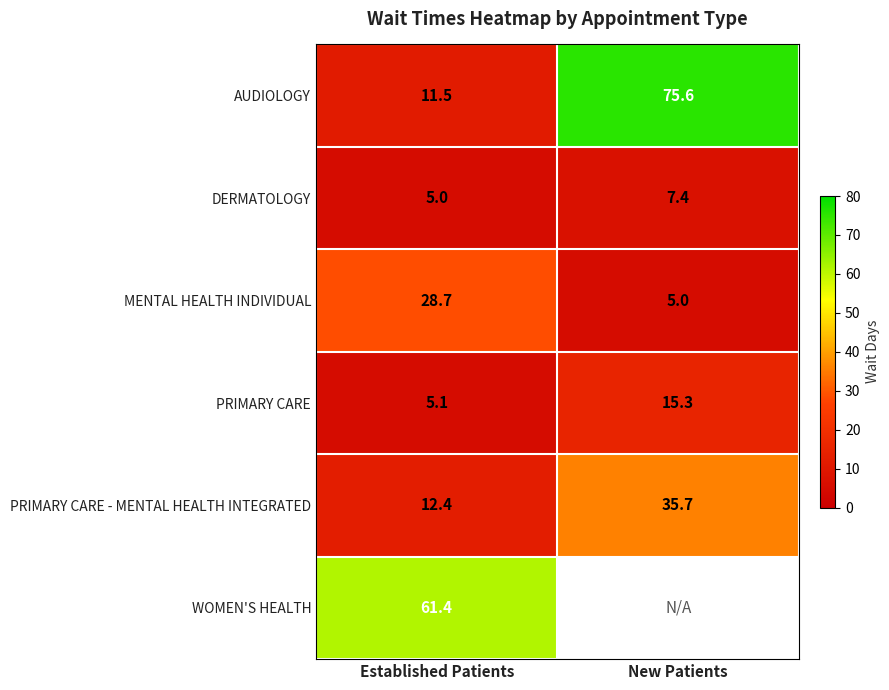

What is the maximum value for MENTAL HEALTH INDIVIDUAL?

28.7